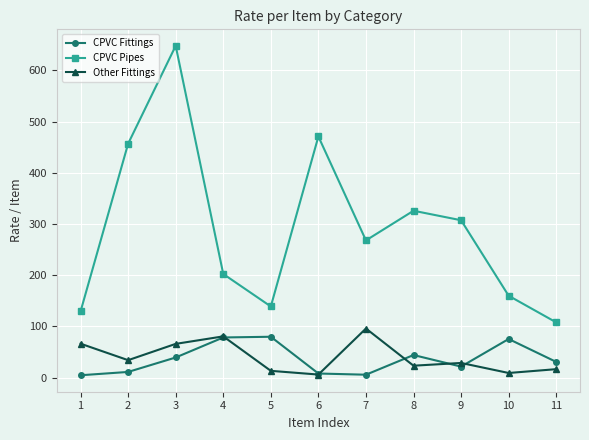

Between 9 and 10, which series saw the biggest shift?

CPVC Pipes